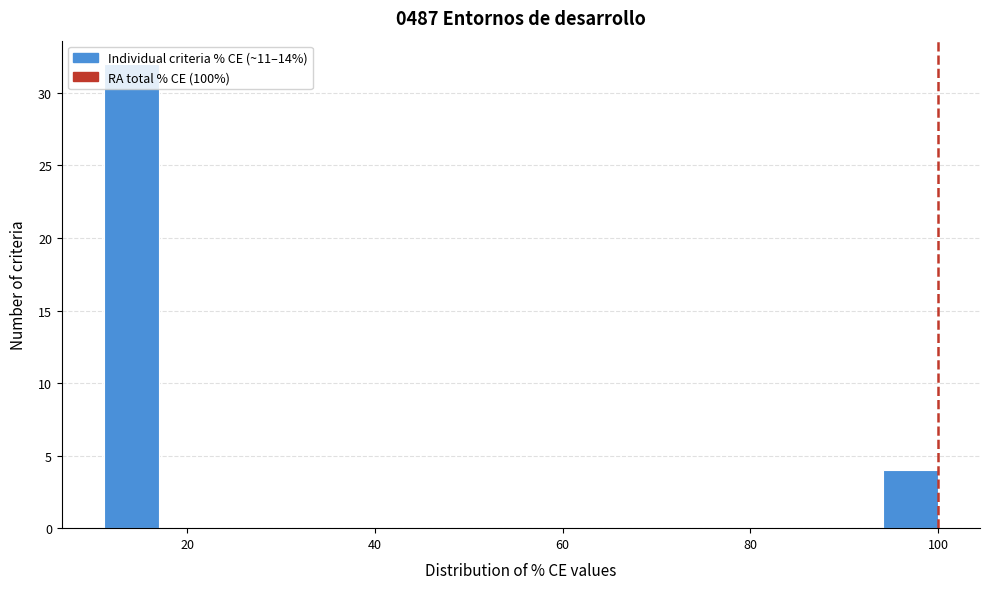

Read against the x-axis, roughly where is the centre of the tallest bar?

14